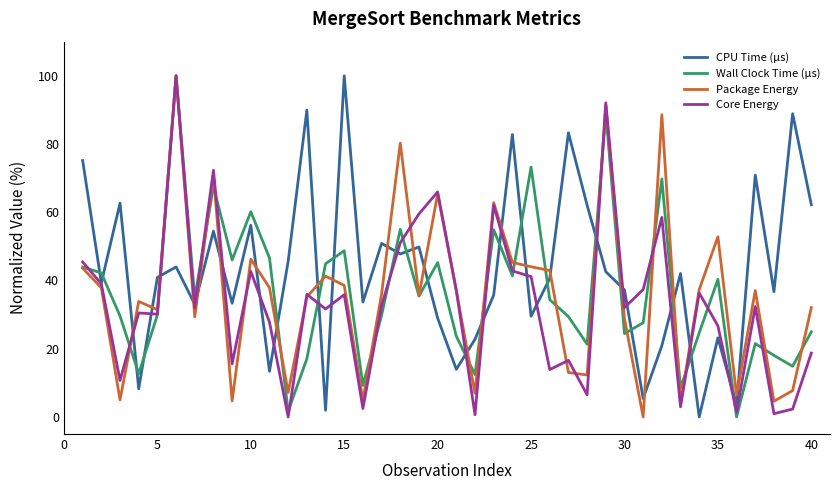

Which series ends up on top after the final intersection of CPU Time (µs) and Package Energy?

CPU Time (µs)